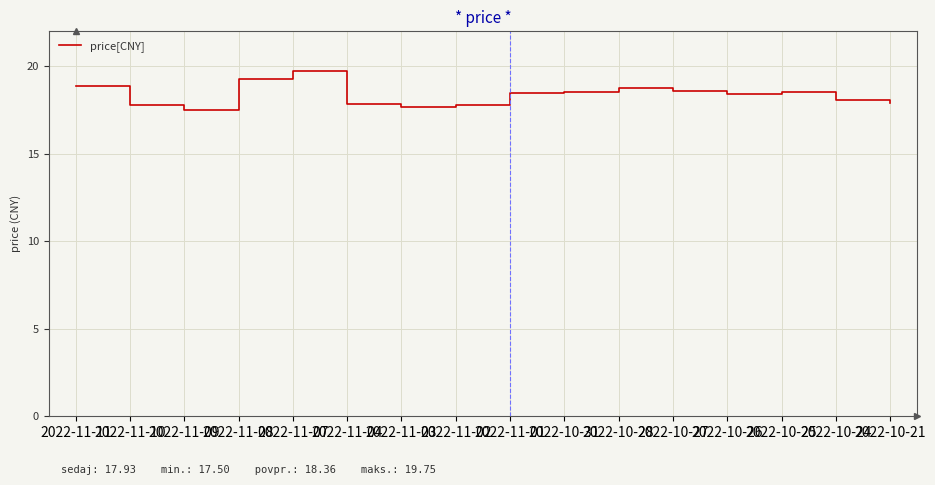

What position from the right is 2022-11-09?

14